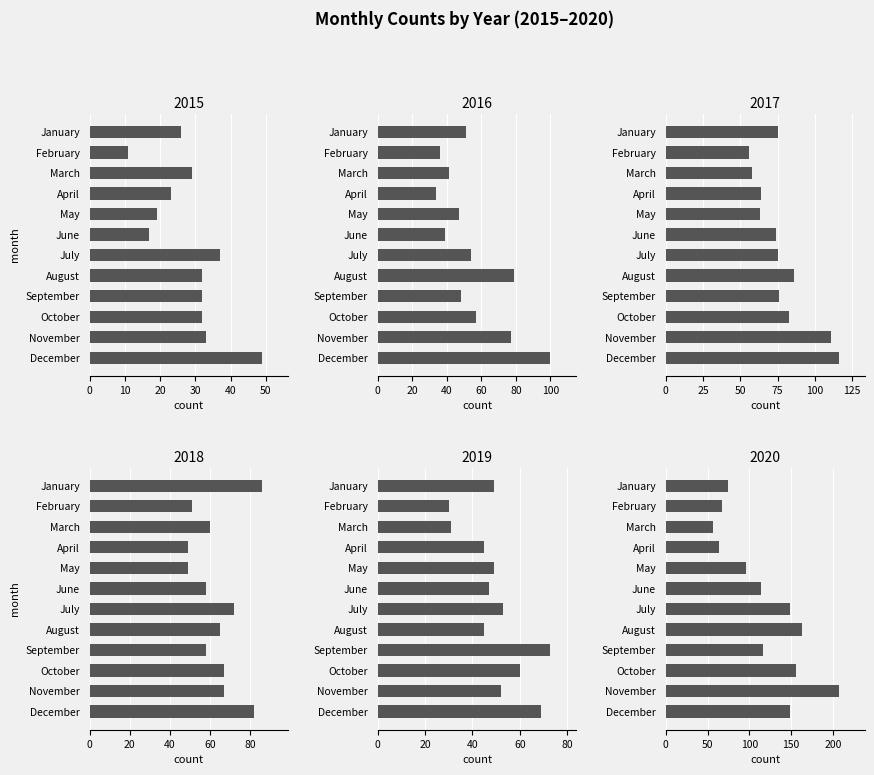

What is the difference between the maximum and second lowest values in the 2016 series?

64